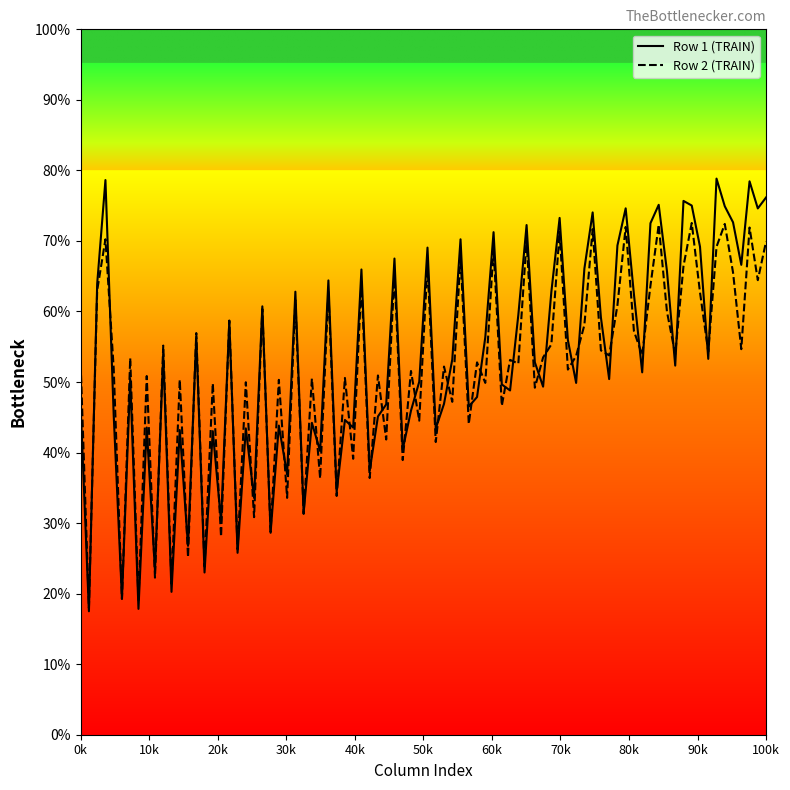

Which series has the widest spread of values?

Row 1 (TRAIN)